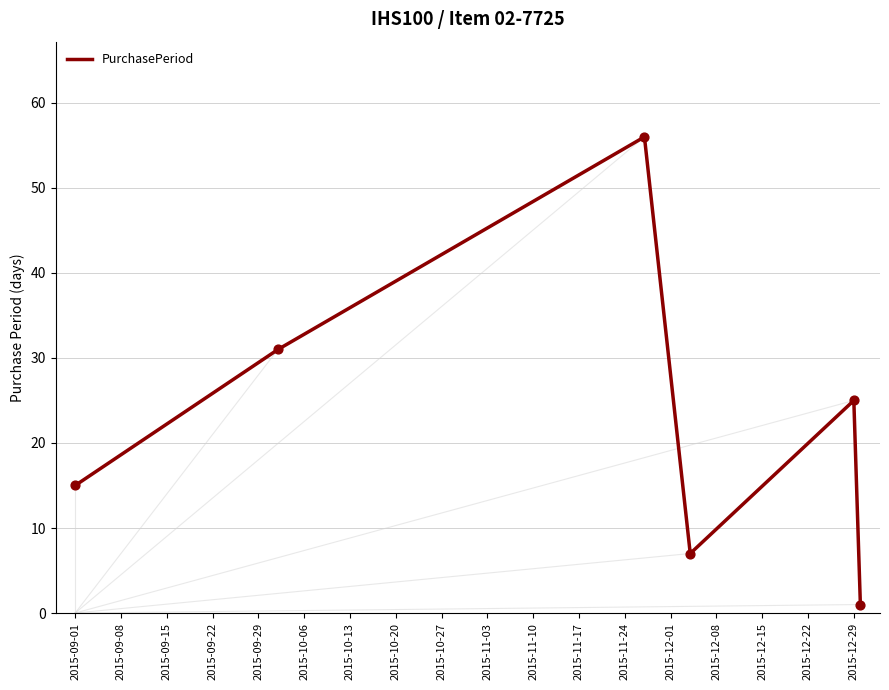

True or false: the data has more than 2 interior local peaks.

False